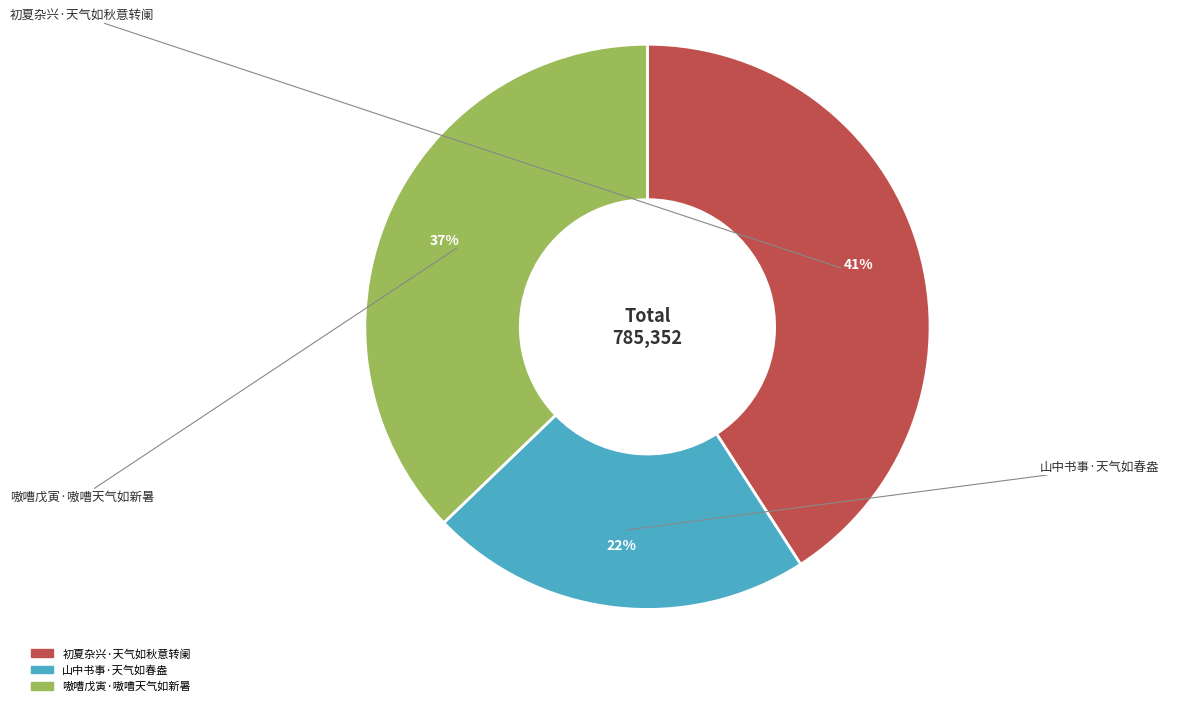

How many slices are in this pie chart?

3